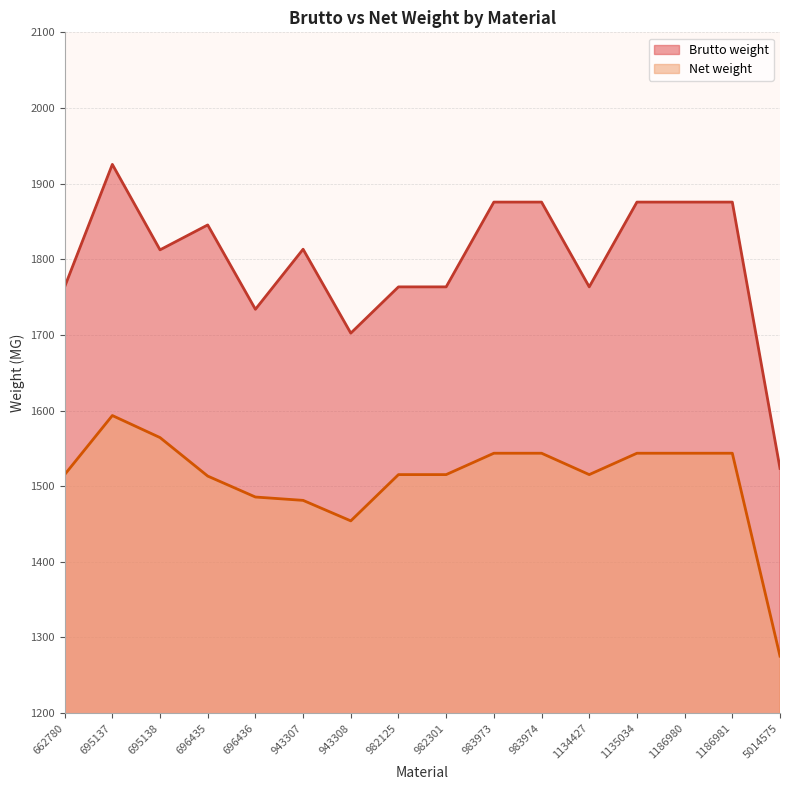

How many values in the Brutto weight series exceed 1813?

8